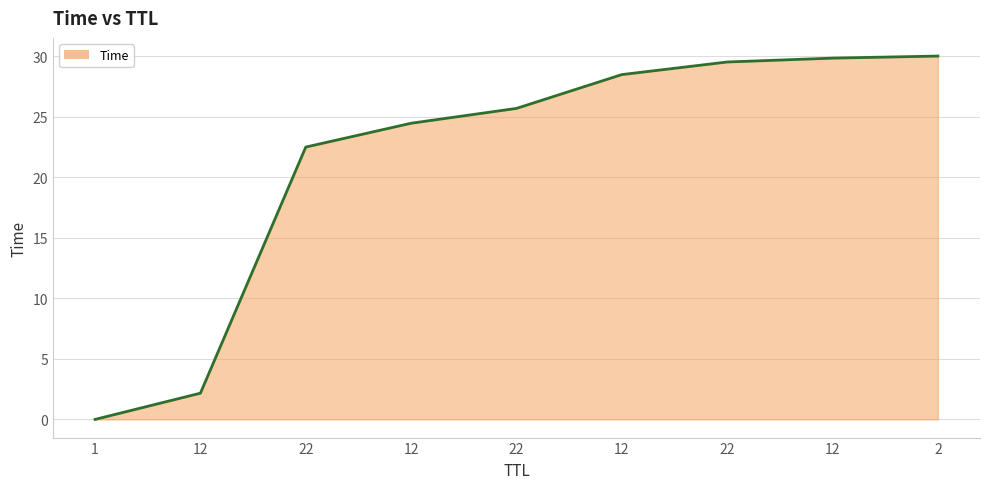

Reading left to right, extract all data points from this chart.

0.0	2.2	22.5	24.5	25.7	28.5	29.5	29.8	30.0